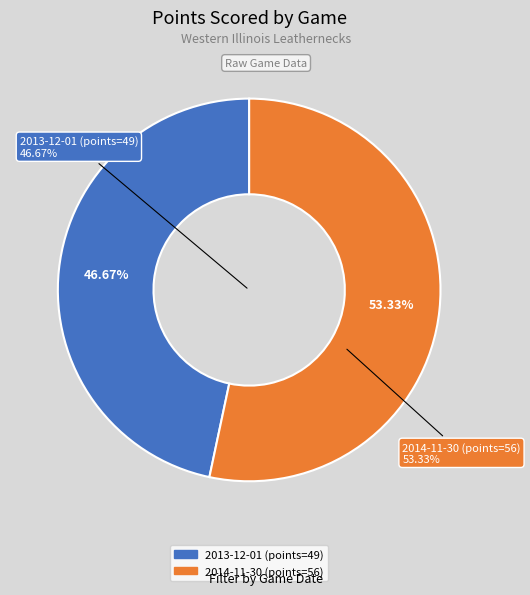

What is the ratio of the value at 2013-12-01 (points=49) to the value at 2014-11-30 (points=56)?

0.9